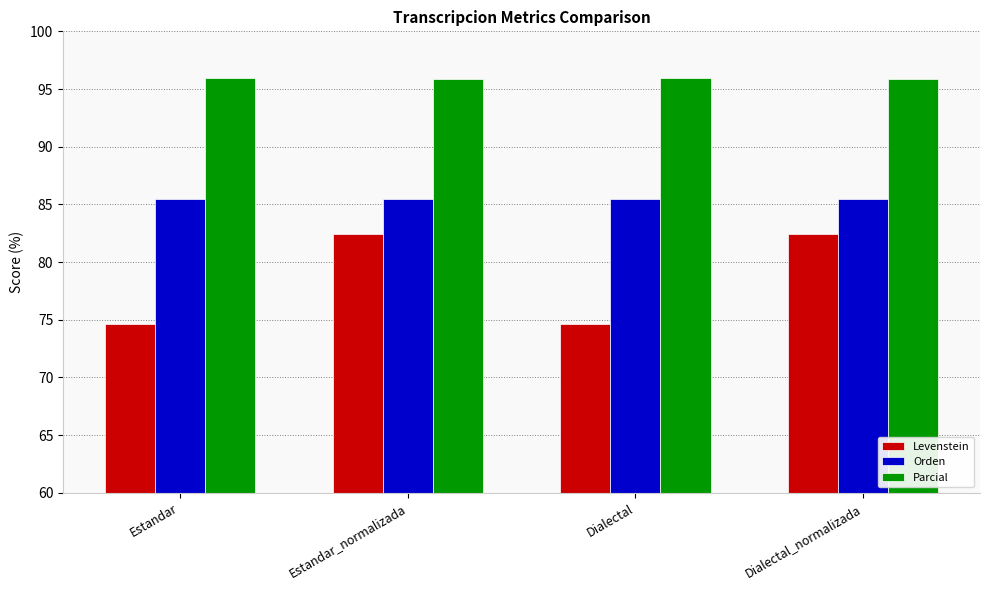

What is the label of the 2nd bar from the left?

Estandar_normalizada